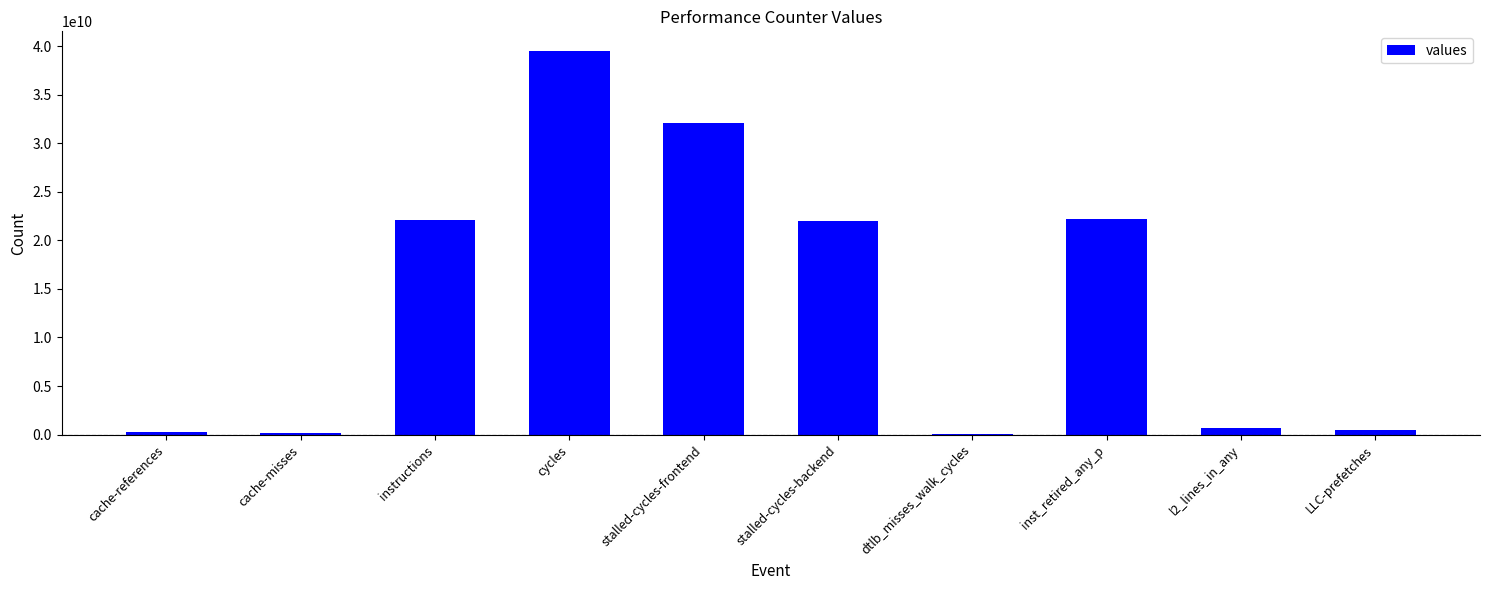

What is the sum of all values?

139440392016